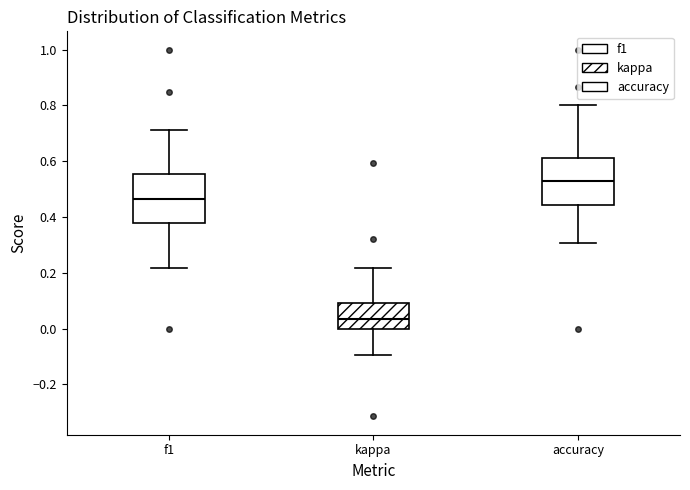

Reading left to right, read every box against the y-axis: the position of its median line, the range the box covers, and the ends of its whiskers. The values are not printed on the chart, so give them approximately, as read against the axis.

f1: median 0.46, box 0.38 to 0.56, whiskers 0.22 to 0.72
kappa: median 0.04, box 0.00 to 0.10, whiskers -0.10 to 0.22
accuracy: median 0.52, box 0.44 to 0.62, whiskers 0.30 to 0.80